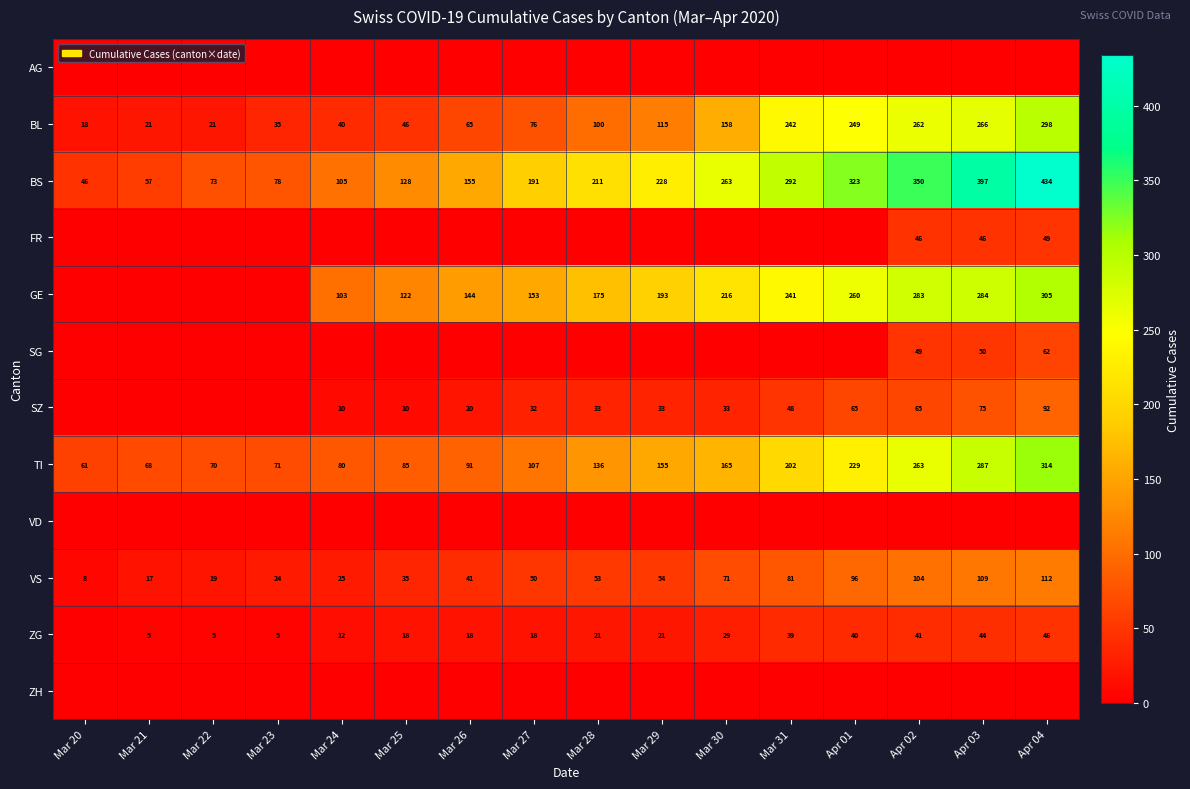

What is the spread (max minus min) of values at Apr 02?

350